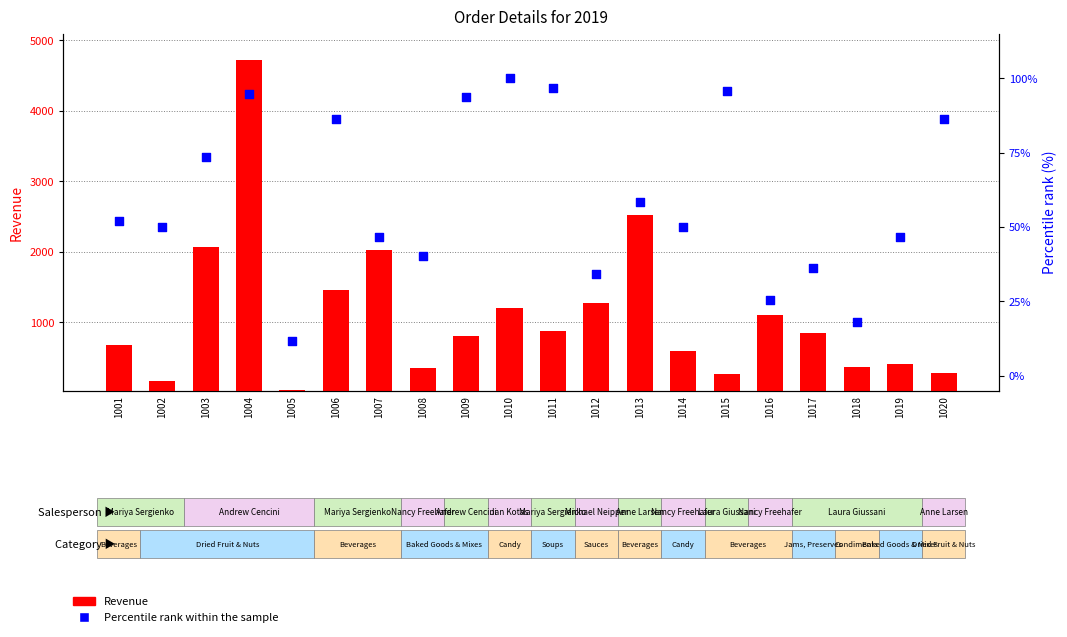

What is the total value across all series at 1018?

392.1